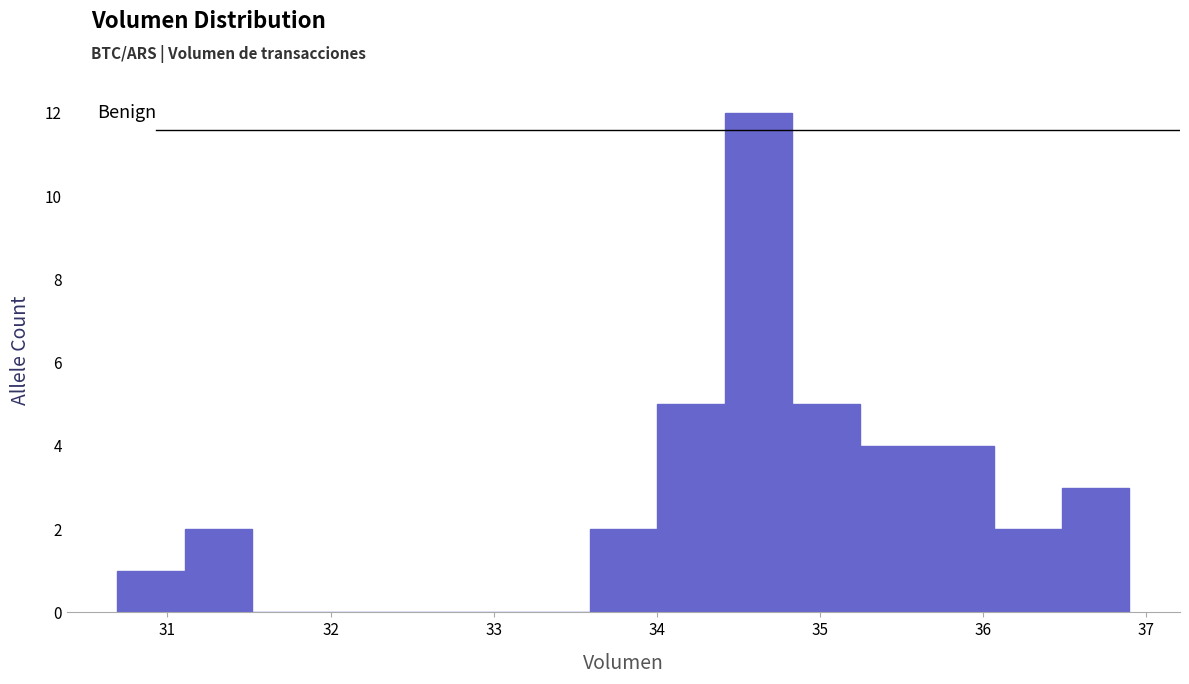

Reading left to right, transcribe this chart: for each bar, give the range it covers on the x-axis and its height. Neither the bar edges nor the heights are printed on the chart, so give them approximately, as read against the axes.

30.7 to 31.1: 1
31.1 to 31.5: 2
31.5 to 31.9: 0
31.9 to 32.3: 0
32.3 to 32.8: 0
32.8 to 33.2: 0
33.2 to 33.6: 0
33.6 to 34.0: 2
34.0 to 34.4: 5
34.4 to 34.8: 12
34.8 to 35.2: 5
35.2 to 35.7: 4
35.7 to 36.1: 4
36.1 to 36.5: 2
36.5 to 36.9: 3